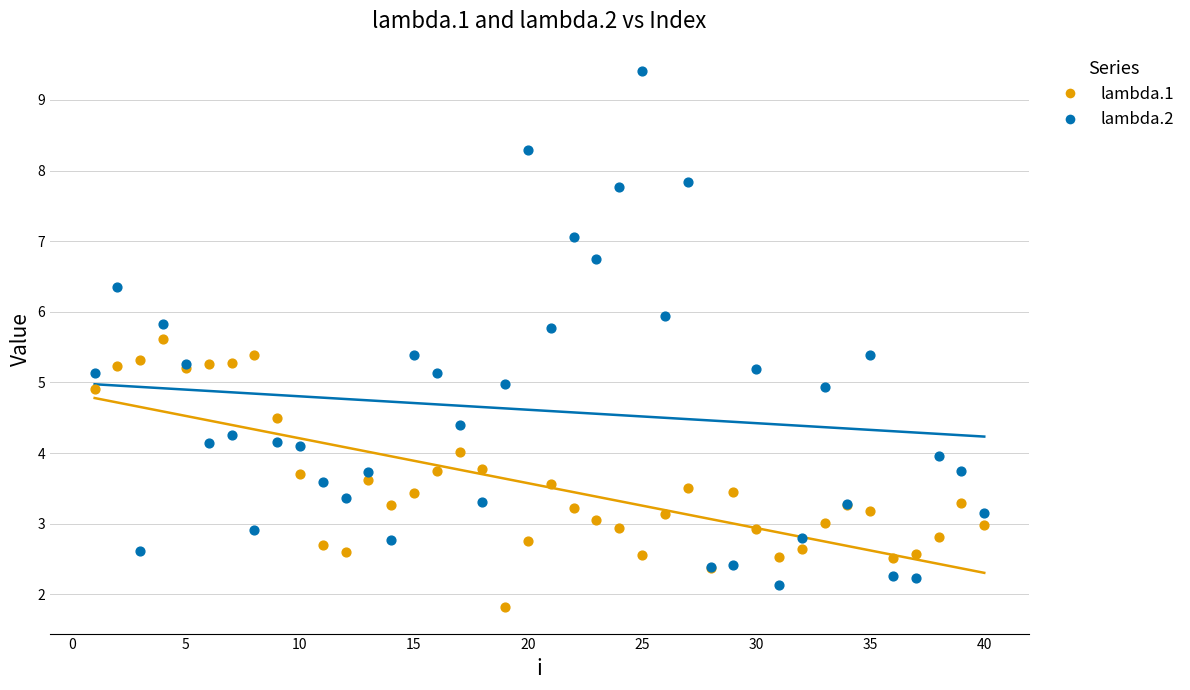

Which series contains the highest Y value?

lambda.2